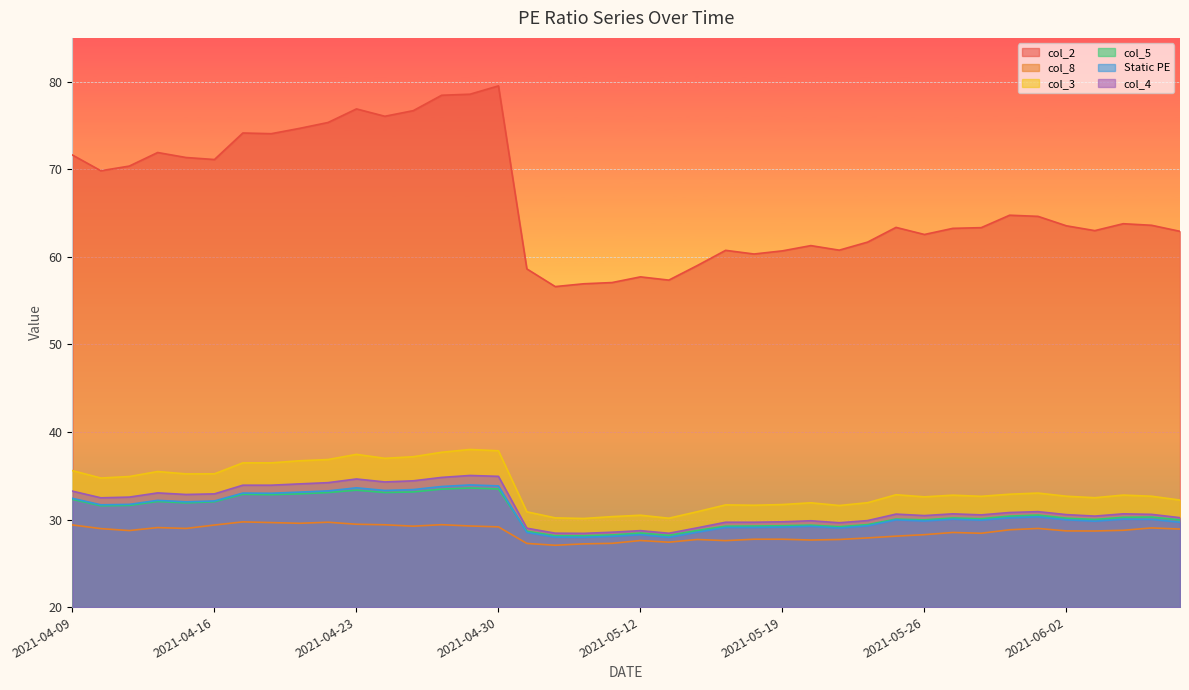

Does the chart display data point markers on the line(s)?

No